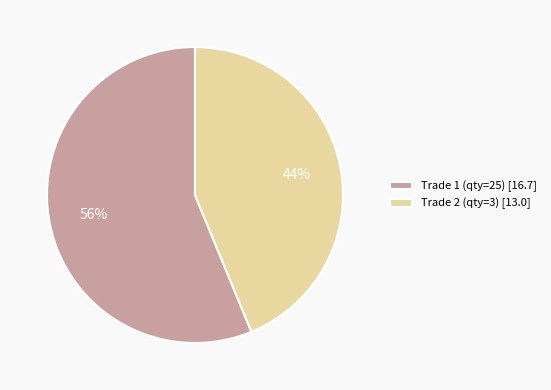

Between Trade 1 (qty=25) [16.7] and Trade 2 (qty=3) [13.0], which is larger?

Trade 1 (qty=25) [16.7]